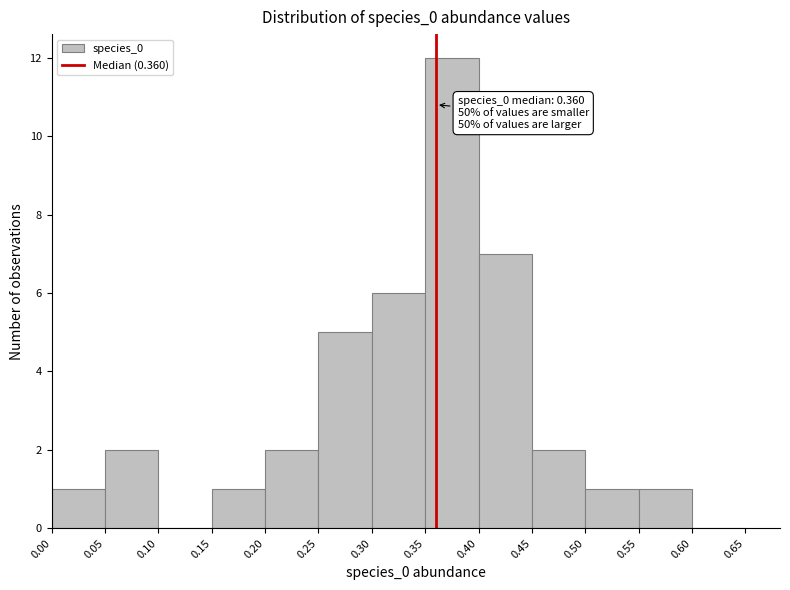

Over which range of the x-axis is the bar tallest?

0.35 to 0.40